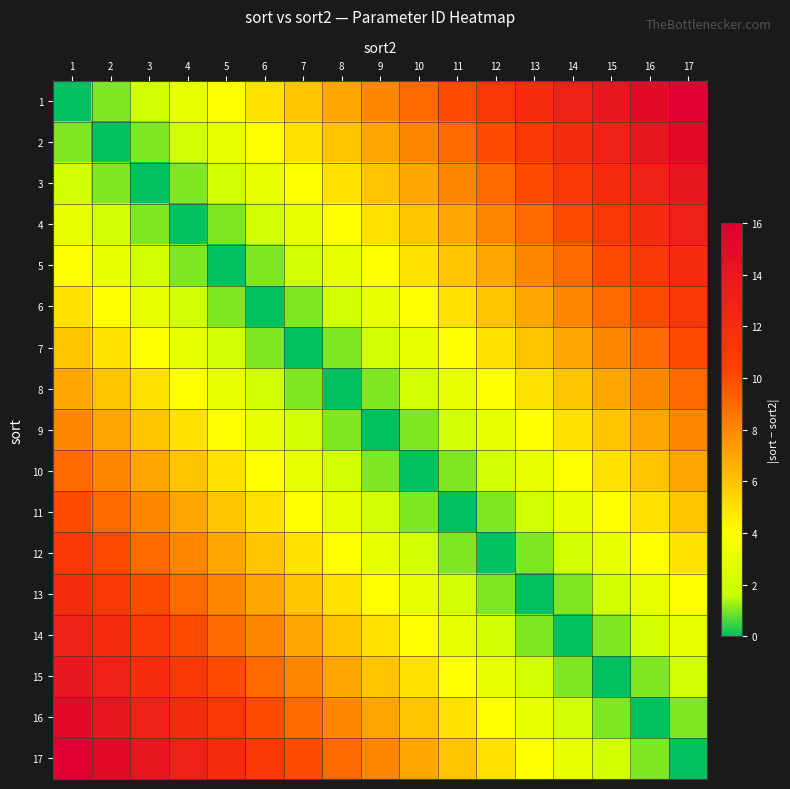

Count the number of categories in the chart.

17